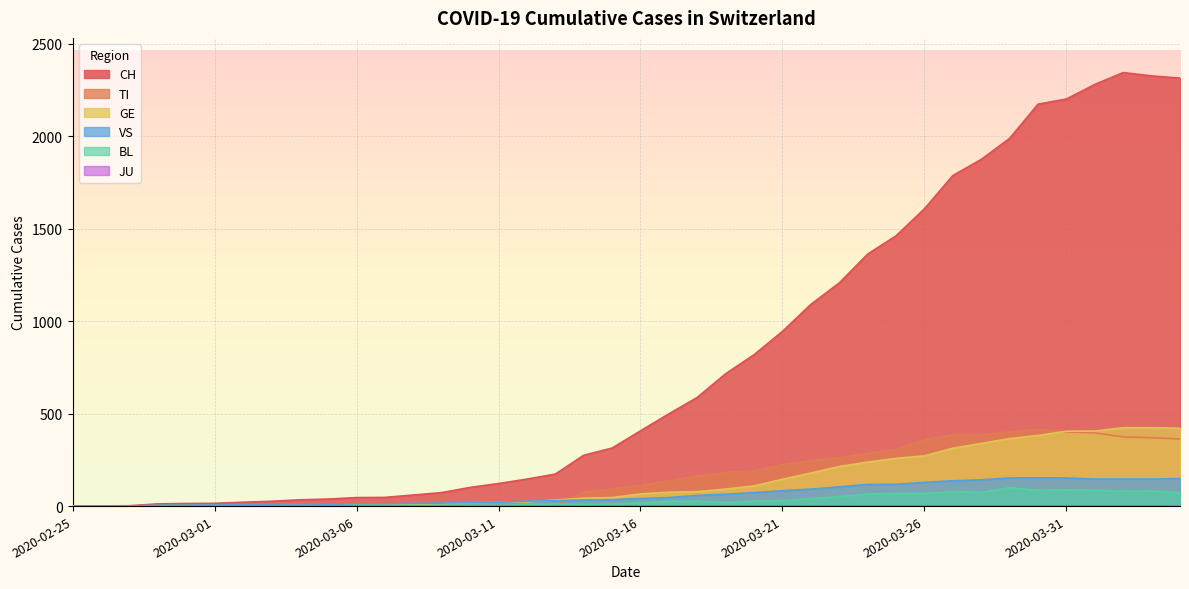

Which category has the highest value across all series?

2020-04-02